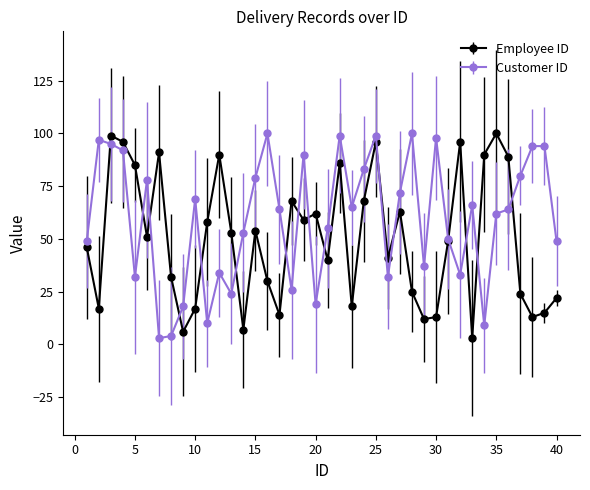

Rank the series by their average value, from lowest to highest.

Employee ID, Customer ID